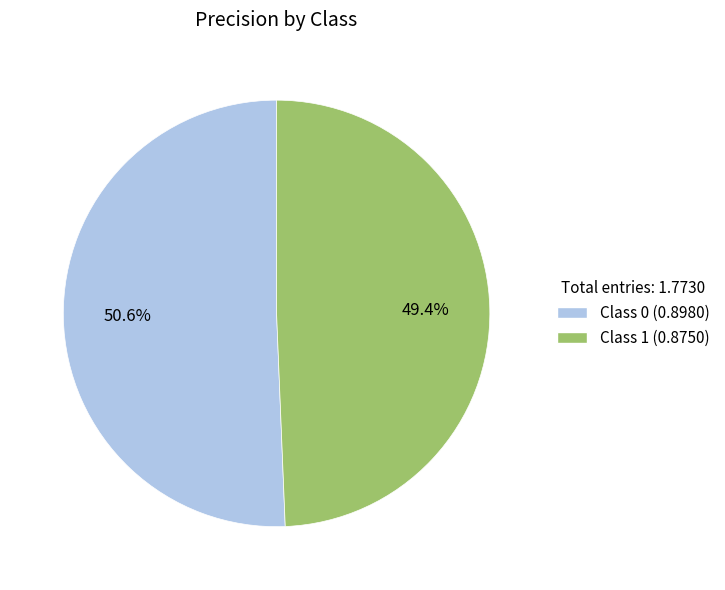

Count the number of slices in the pie.

2